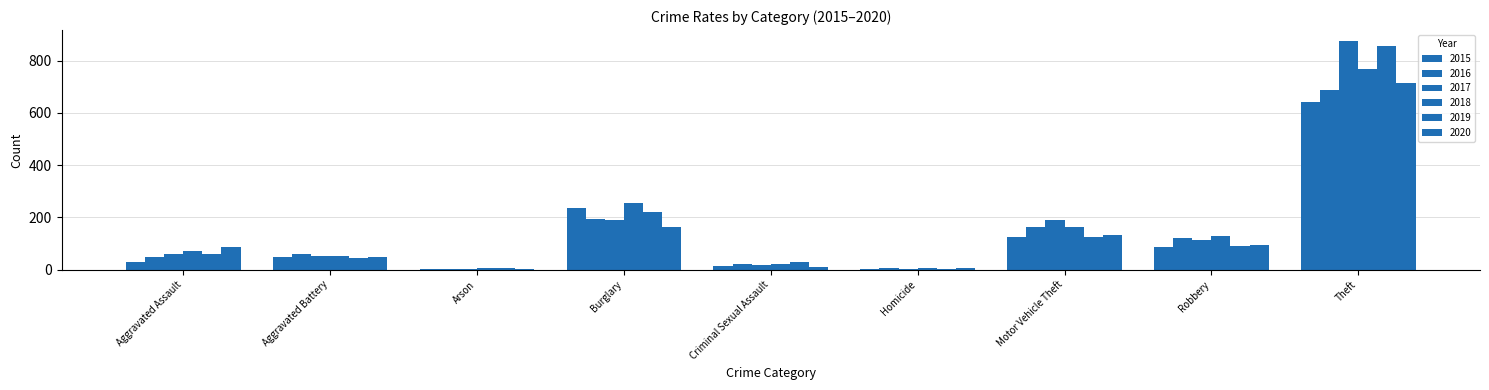

Which category has the lowest value across all series?

Arson